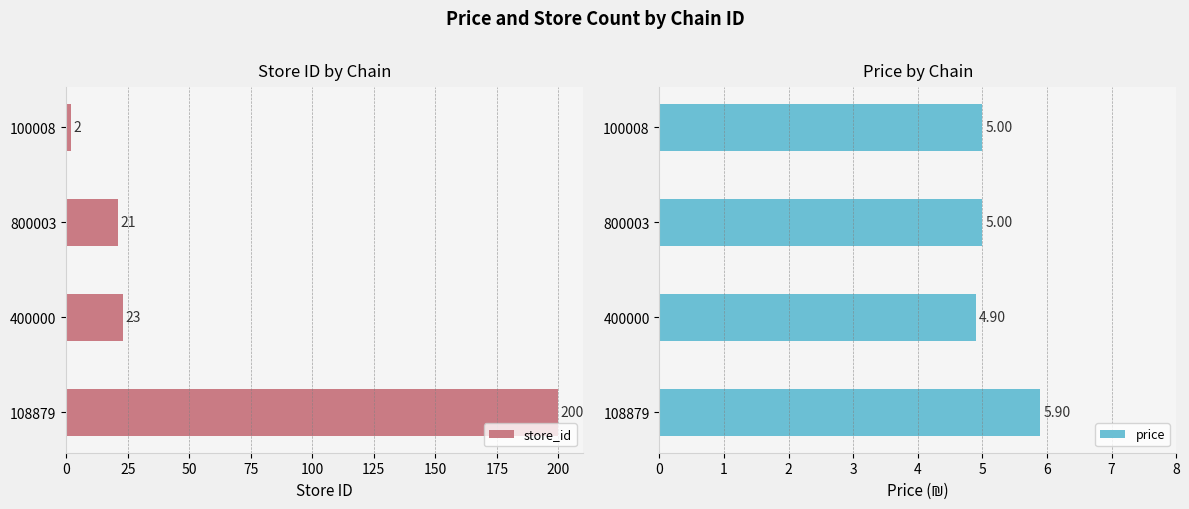

Rank the categories by store_id value from lowest to highest.

100008, 800003, 400000, 108879